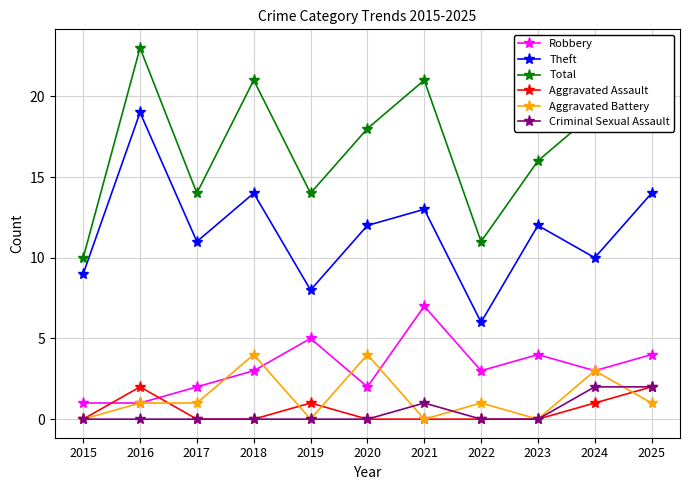

Reading left to right, extract all data points from this chart.

Robbery: 2015=1	2016=1	2017=2	2018=3	2019=5	2020=2	2021=7	2022=3	2023=4	2024=3	2025=4
Theft: 2015=9	2016=19	2017=11	2018=14	2019=8	2020=12	2021=13	2022=6	2023=12	2024=10	2025=14
Total: 2015=10	2016=23	2017=14	2018=21	2019=14	2020=18	2021=21	2022=11	2023=16	2024=19	2025=23
Aggravated Assault: 2015=0	2016=2	2017=0	2018=0	2019=1	2020=0	2021=0	2022=0	2023=0	2024=1	2025=2
Aggravated Battery: 2015=0	2016=1	2017=1	2018=4	2019=0	2020=4	2021=0	2022=1	2023=0	2024=3	2025=1
Criminal Sexual Assault: 2015=0	2016=0	2017=0	2018=0	2019=0	2020=0	2021=1	2022=0	2023=0	2024=2	2025=2